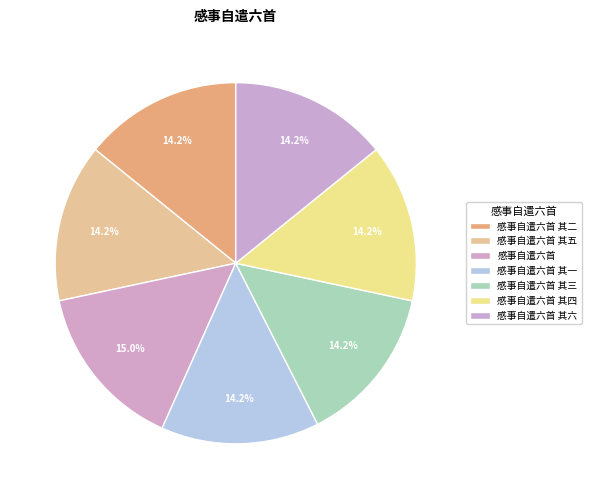

What percentage is NOT represented by 感事自遣六首 其三?

85.8%